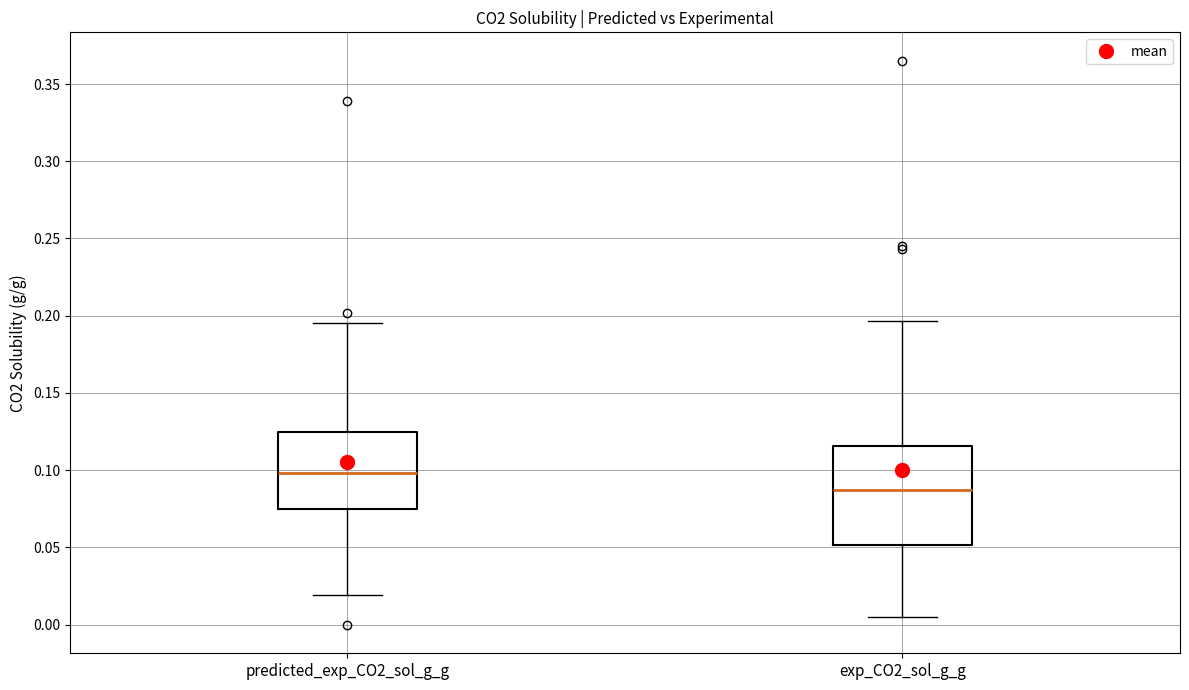

Reading left to right, read every box against the y-axis: the position of its median line, the range the box covers, and the ends of its whiskers. The values are not printed on the chart, so give them approximately, as read against the axis.

predicted_exp_CO2_sol_g_g: median 0.100, box 0.075 to 0.125, whiskers 0.020 to 0.195
exp_CO2_sol_g_g: median 0.085, box 0.050 to 0.115, whiskers 0.005 to 0.195